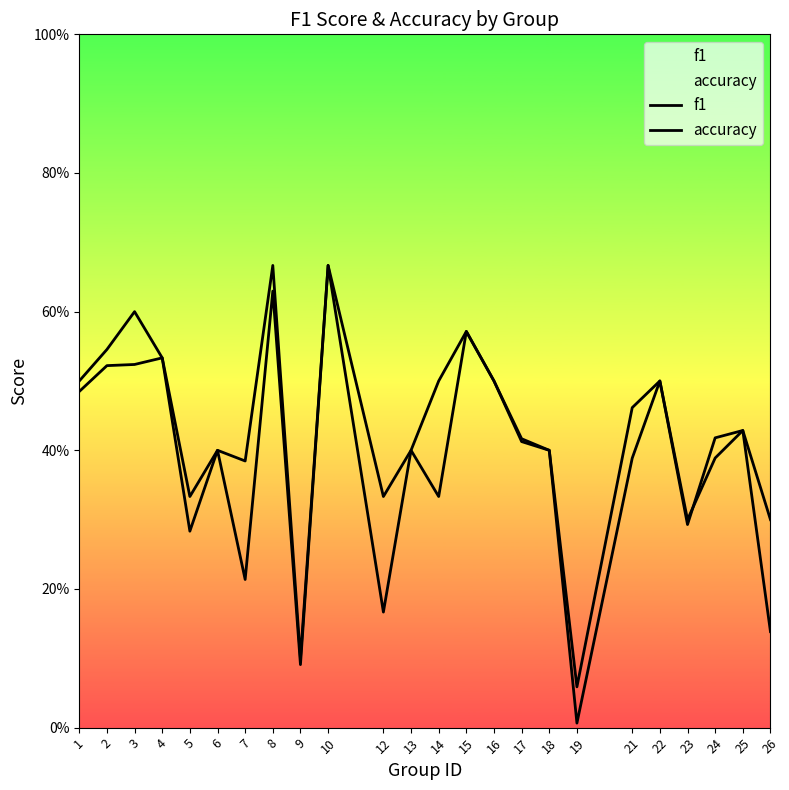

In f1, how many points are higher than both neighbors (excluding endpoints)?

8